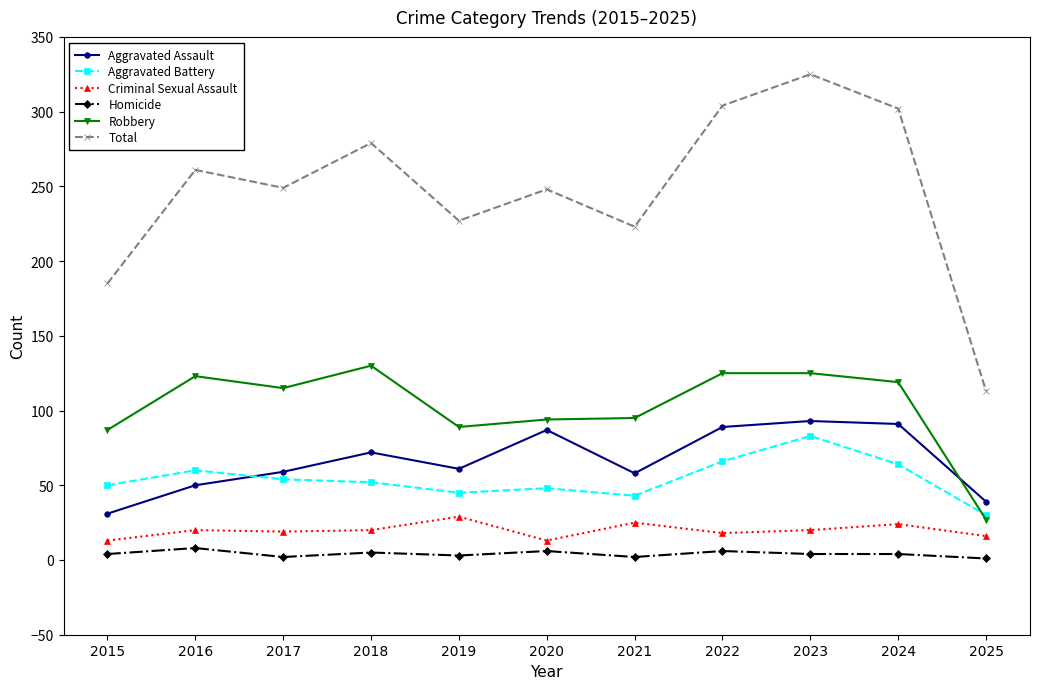

At how many categories does at least one series exceed 202?

9